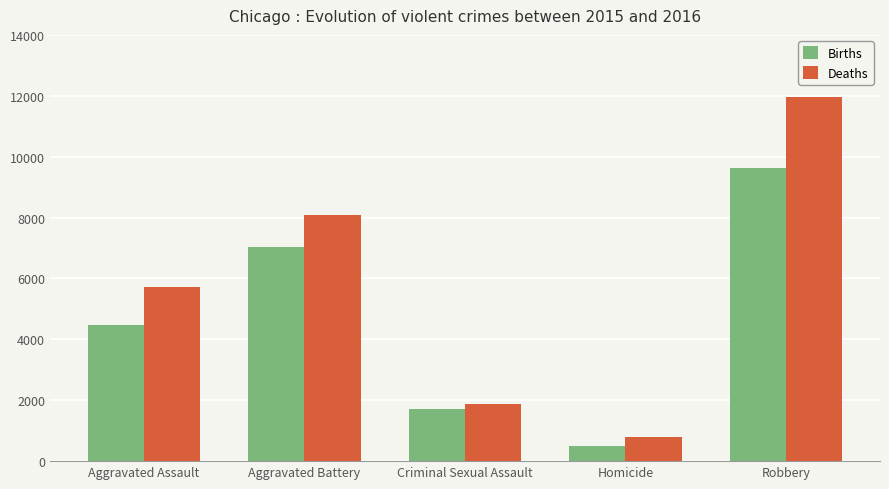

Which series has the widest spread of values?

Deaths